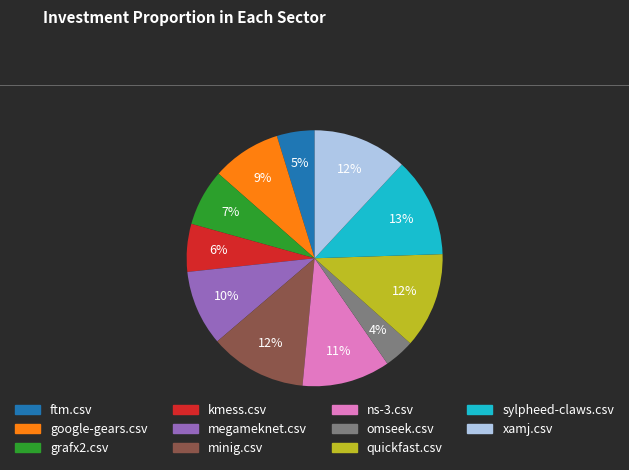

Do sylpheed-claws.csv and minig.csv together represent more than half of the pie?

No